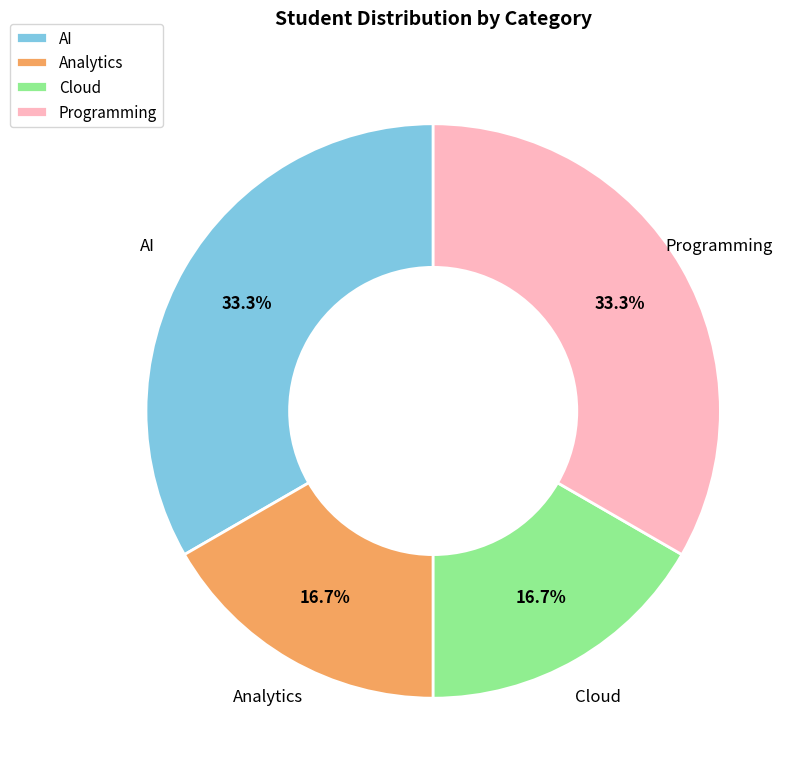

Is it true that Analytics is 24% of the pie?

False